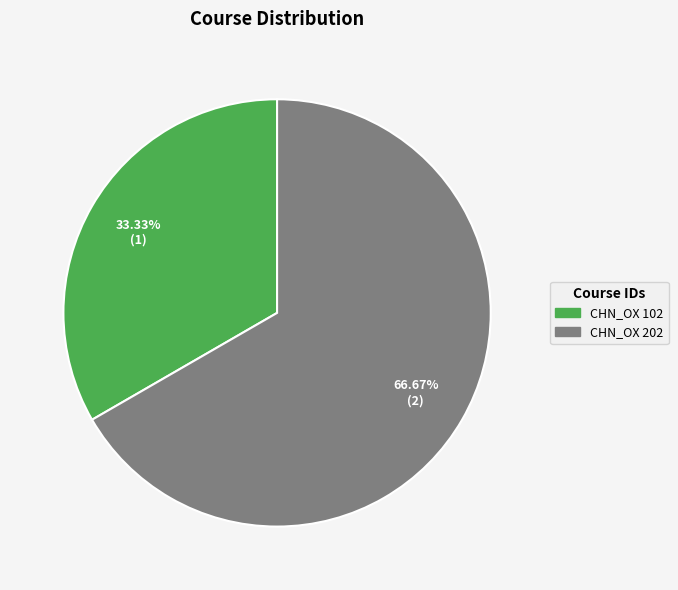

Is it true that CHN_OX 102 is 47% of the pie?

False